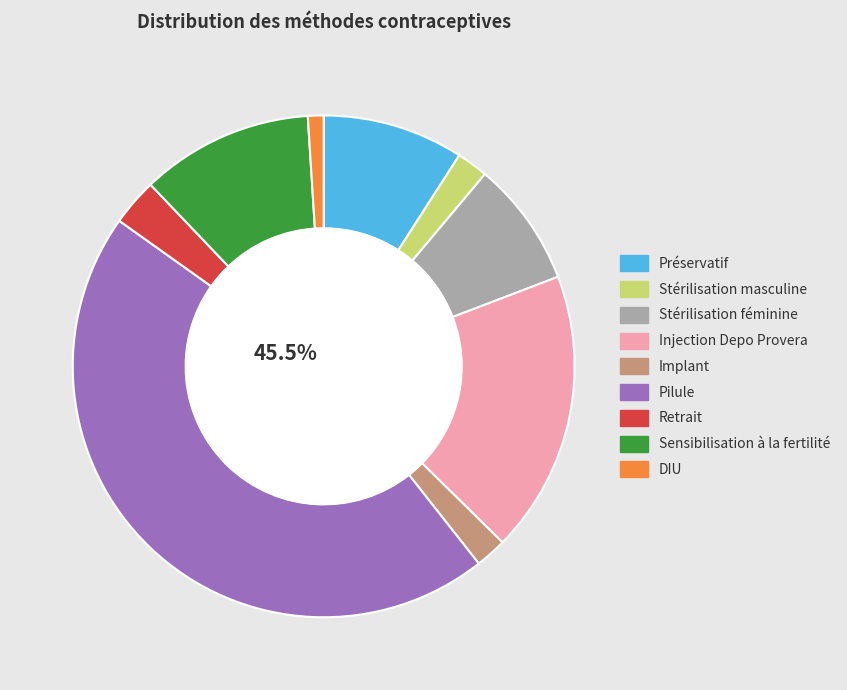

What is the largest slice in the pie chart?

Pilule